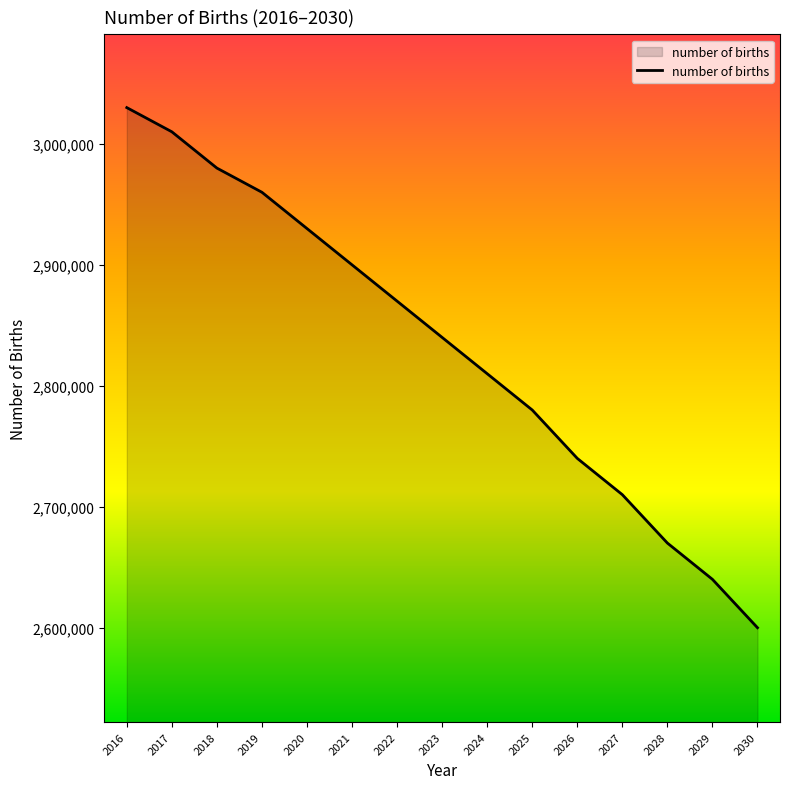

What is the smallest value displayed?

2600000